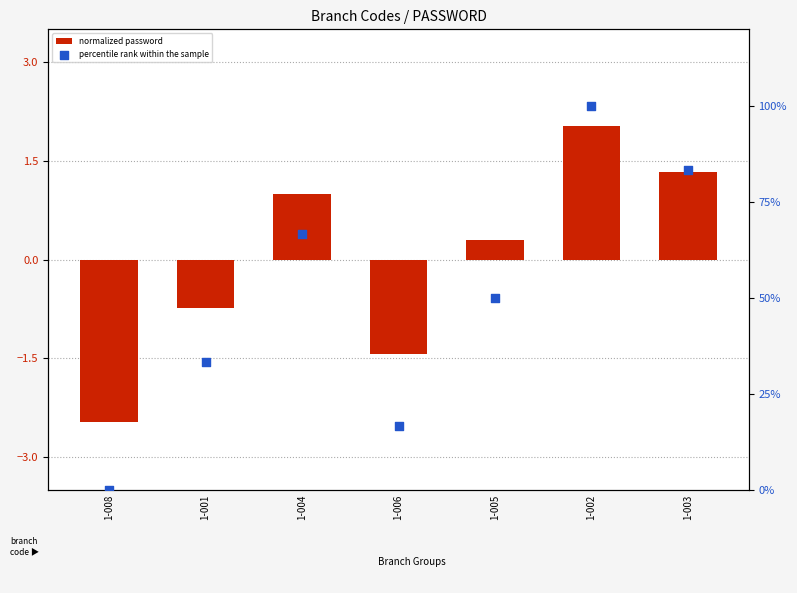

Which series contains the highest Y value?

percentile rank within the sample